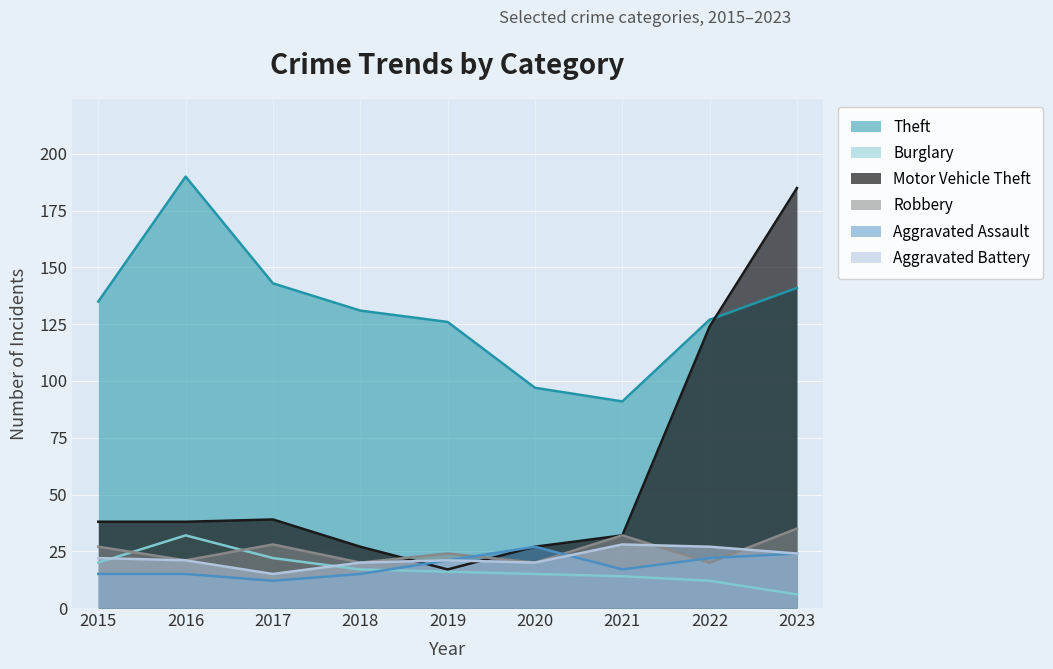

Which series has the largest range (max minus min)?

Motor Vehicle Theft